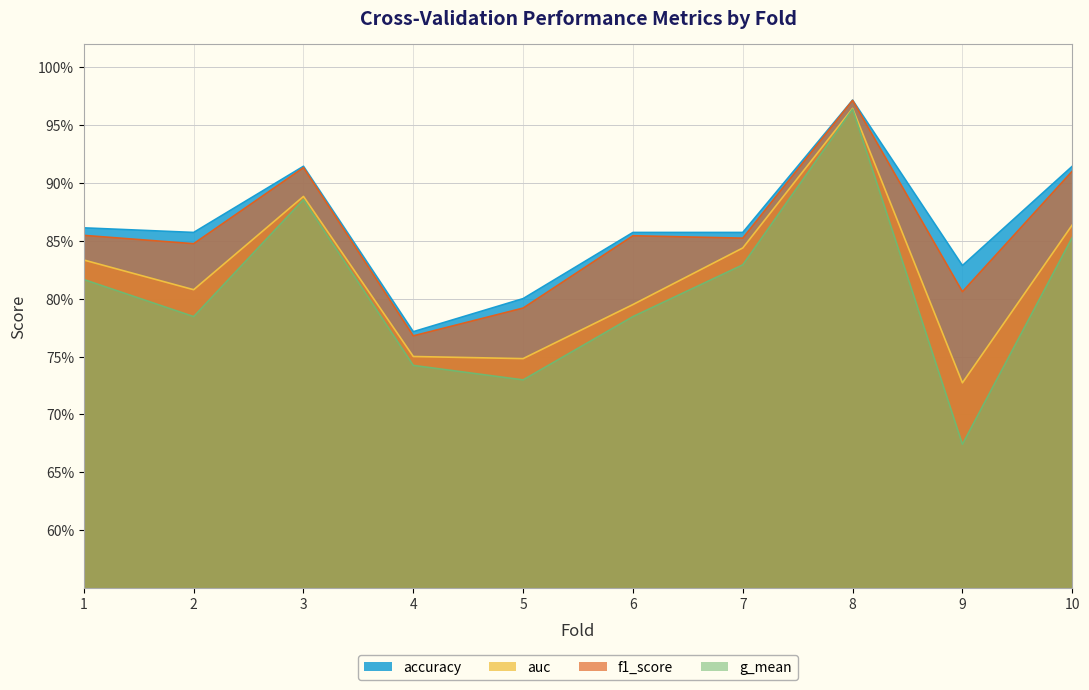

What are all the series names shown in the legend?

accuracy, auc, f1_score, g_mean